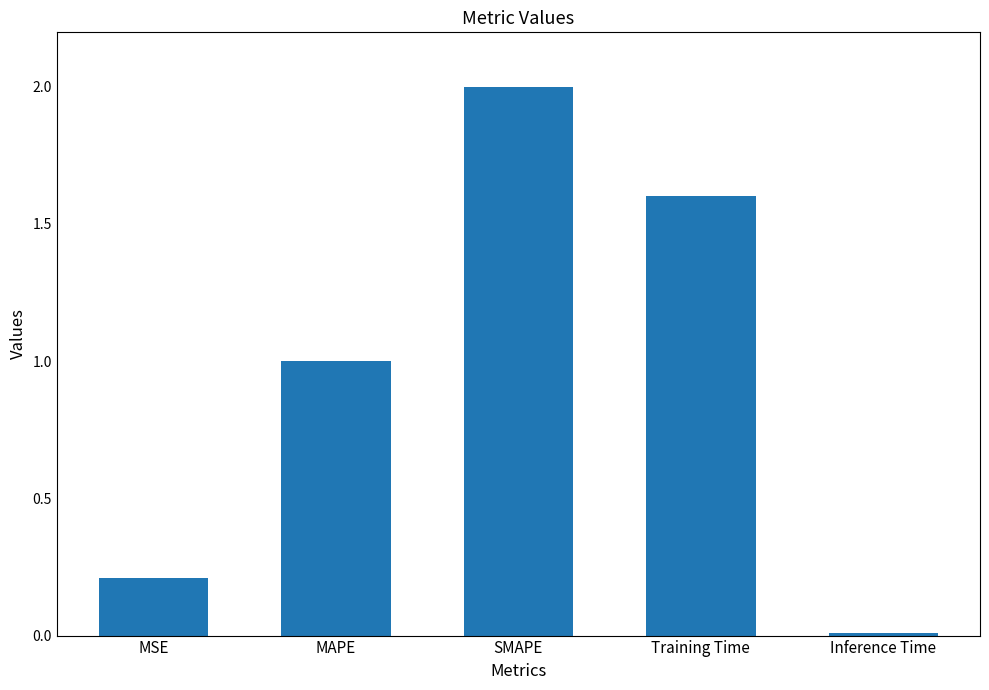

Rank the categories by value from highest to lowest.

SMAPE, Training Time, MAPE, MSE, Inference Time